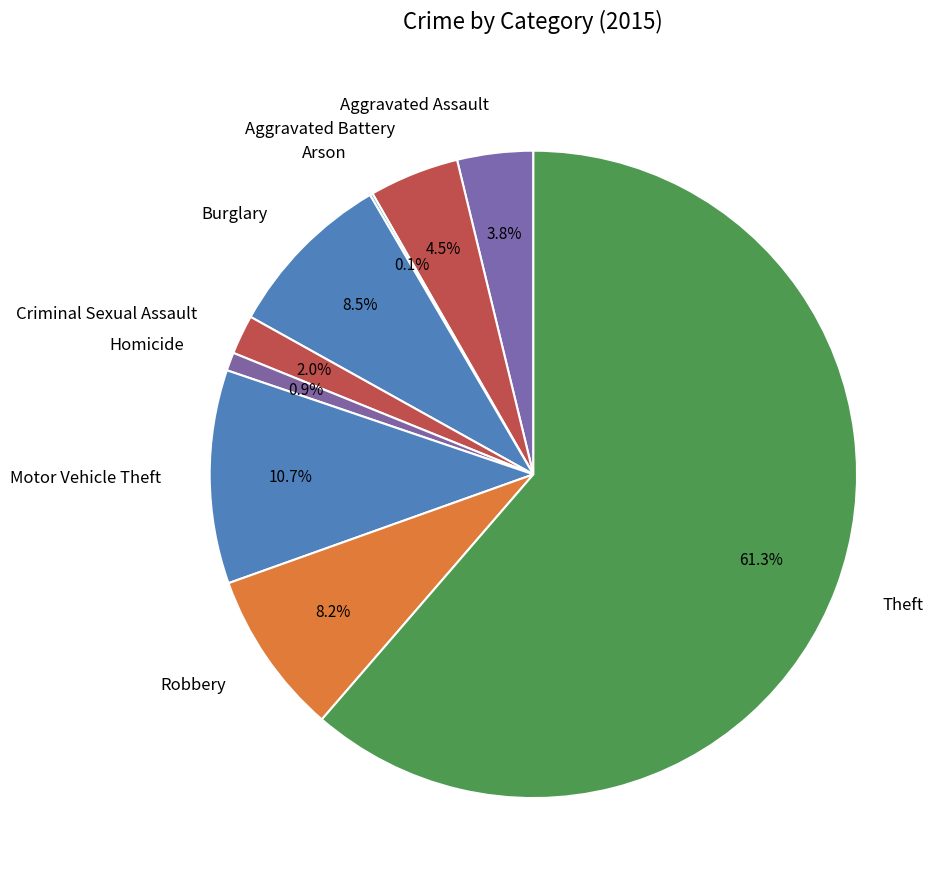

What is the majority slice?

Theft